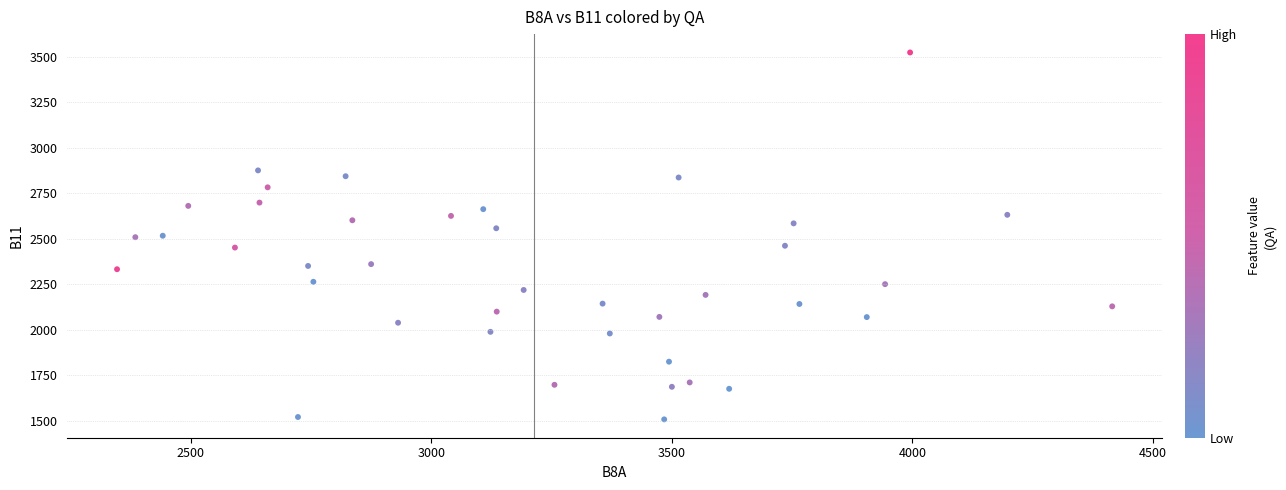

What is the range of Y values (max minus min)?

2016